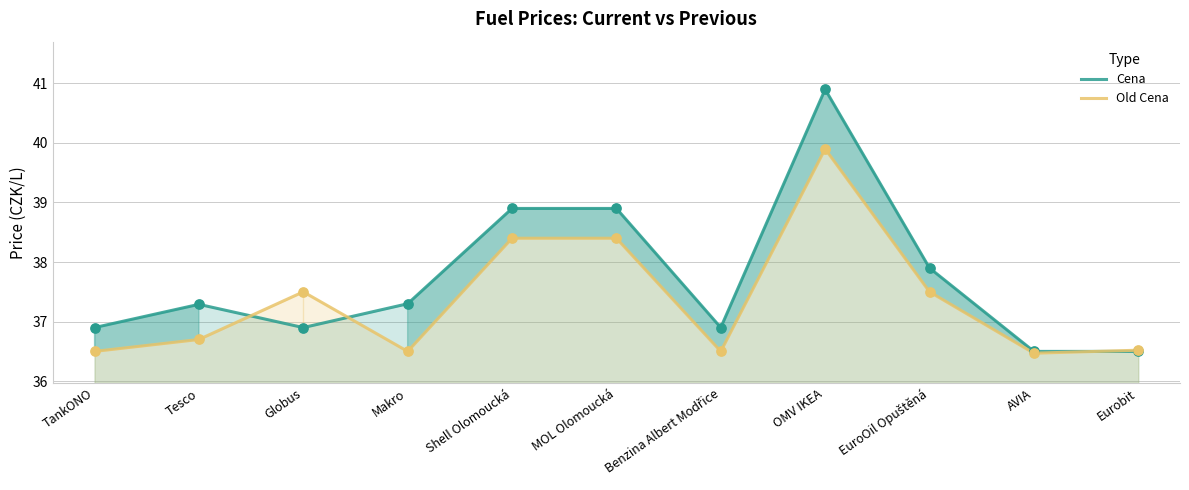

Which series has the widest spread of Y values?

Cena